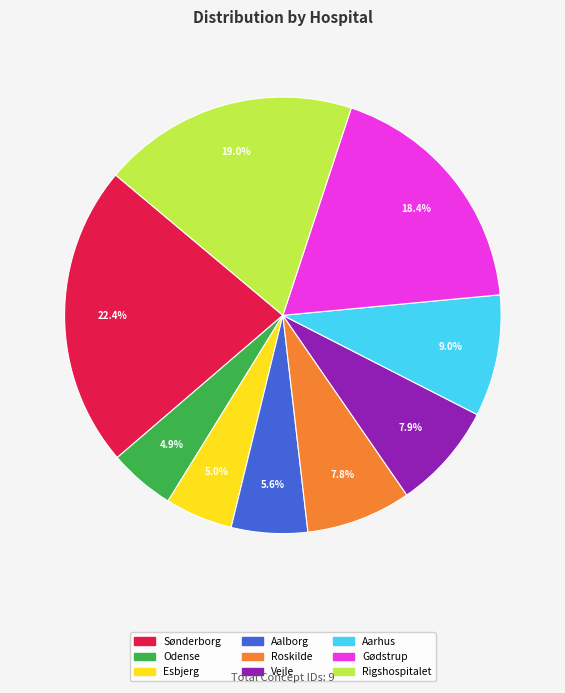

To the nearest percent, what is the combined percentage of Rigshospitalet and Vejle?

27%